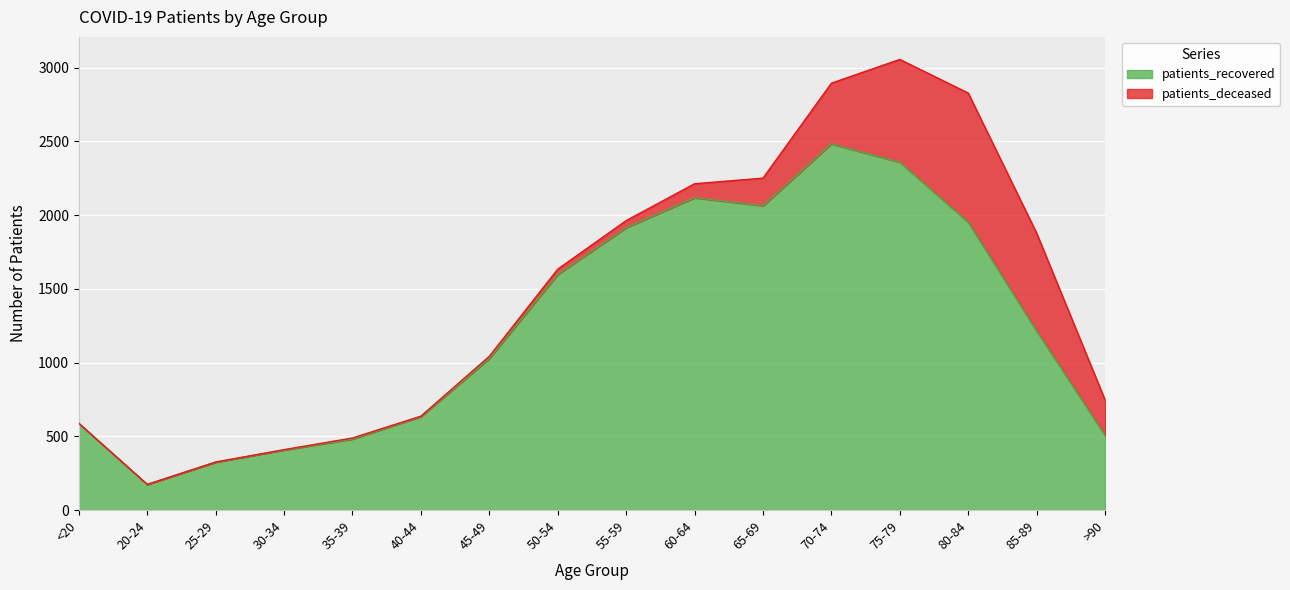

Rank the categories by value from lowest to highest.

20-24, 25-29, 30-34, 35-39, >90, <20, 40-44, 45-49, 85-89, 50-54, 55-59, 80-84, 65-69, 60-64, 75-79, 70-74